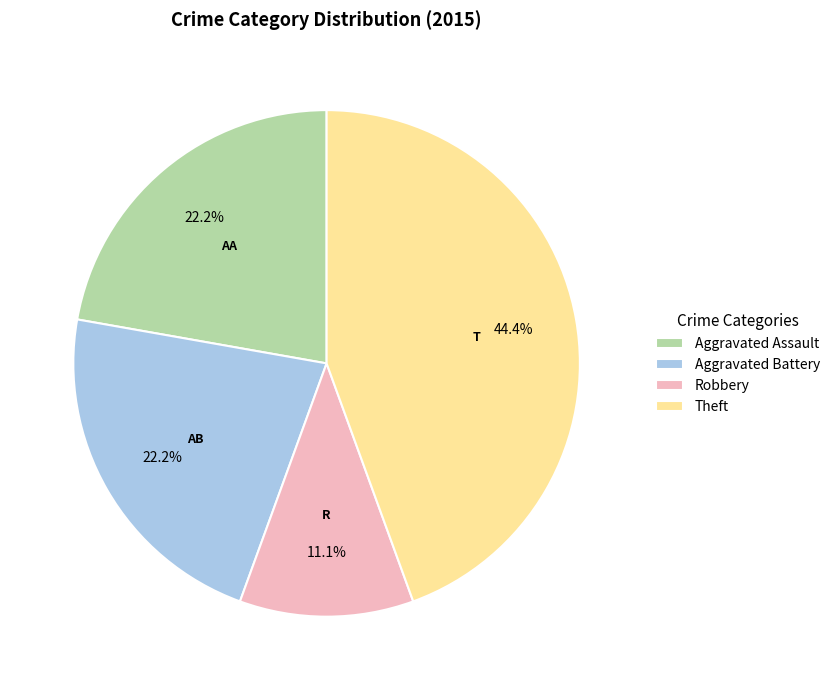

Does any single category account for the majority?

No